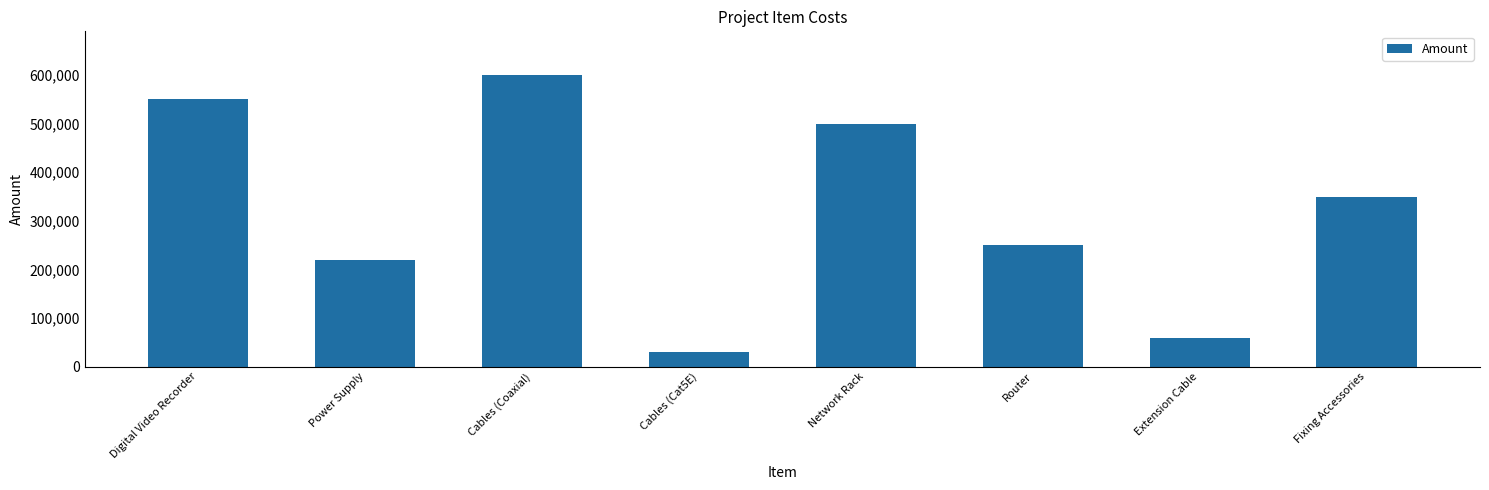

What is the greatest value displayed?

600000